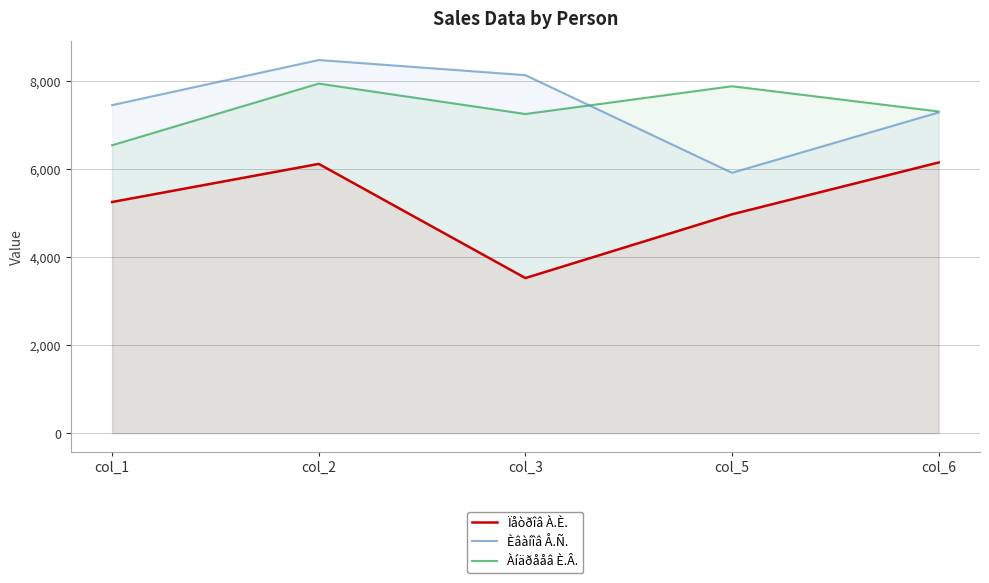

How many interior local peaks does the Ïåòðîâ À.È. series have?

1